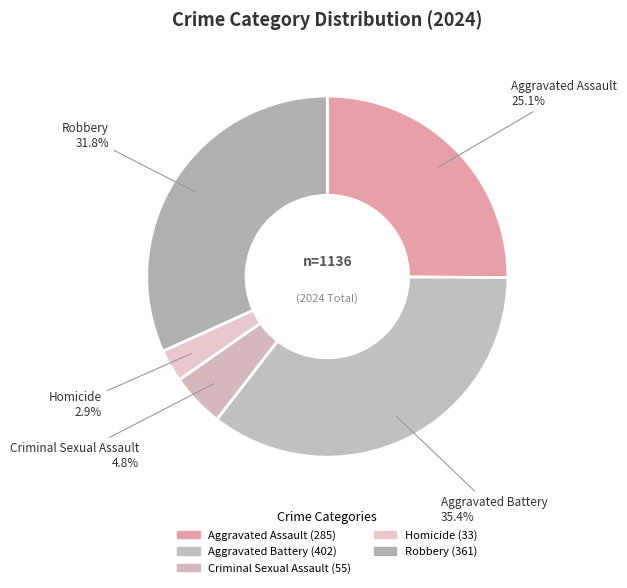

Count the number of slices in the pie.

5